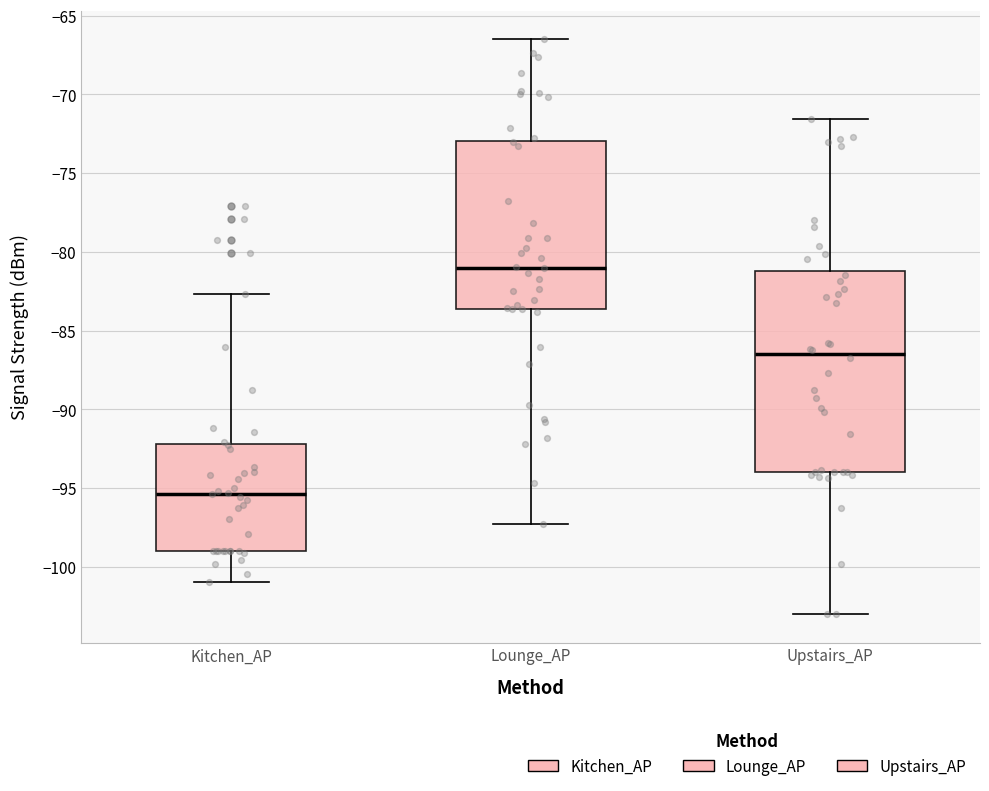

Where is the upper edge of the box for Upstairs_AP on the y-axis? The values are not printed on the chart, so give them approximately, as read against the axis.

-81.0